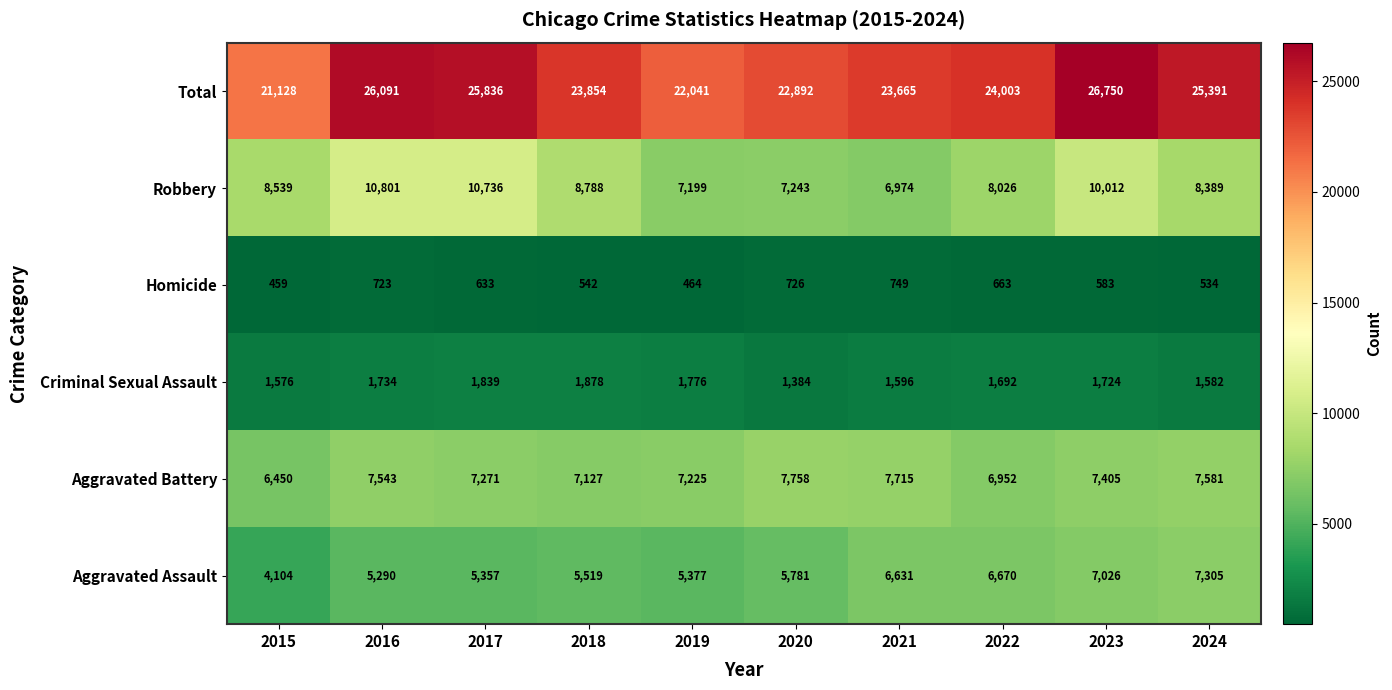

What is the total value across all series at 2016?

52182